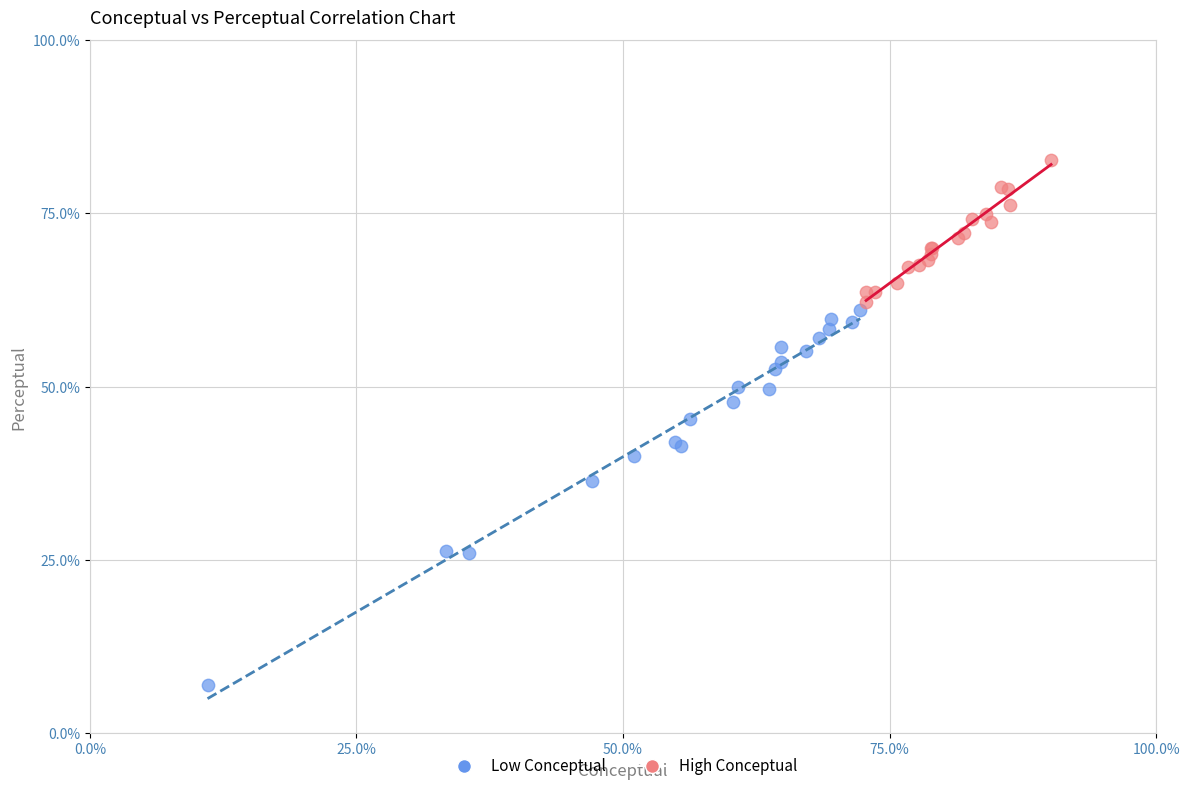

Which series reaches the maximum Y coordinate?

High Conceptual